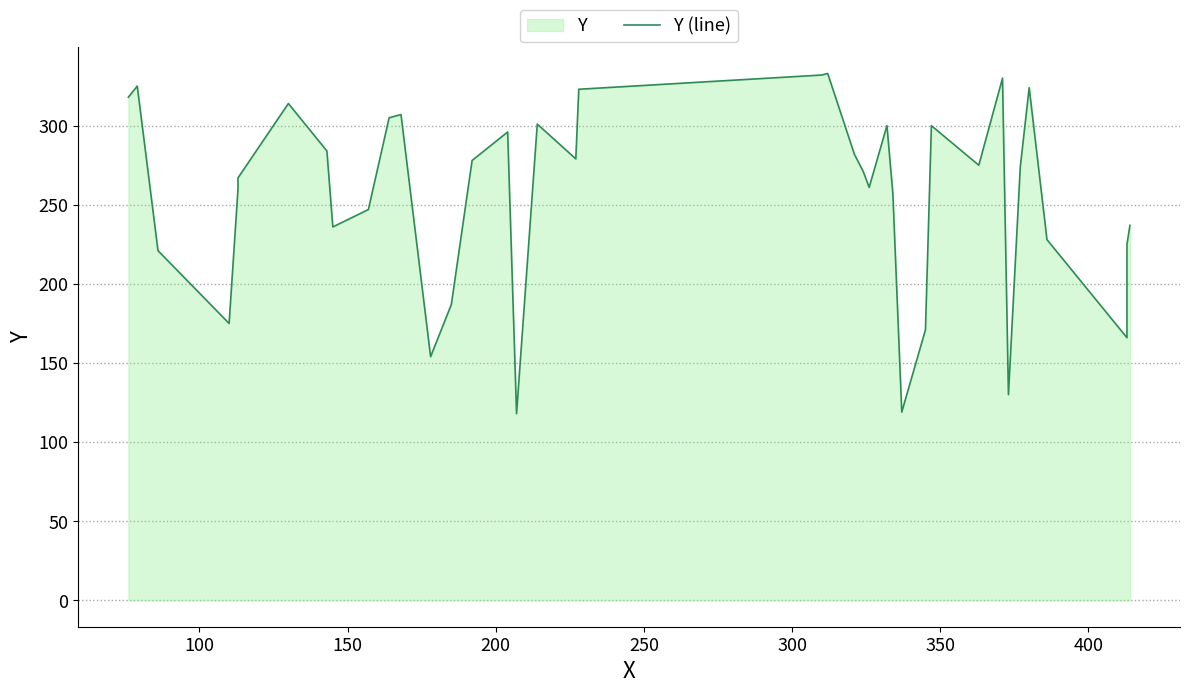

Reading right to left, list all the values displayed in this chart.

237	225	166	228	324	274	130	330	275	300	171	119	257	300	261	271	282	333	332	323	279	301	118	296	290	278	187	154	307	305	247	236	284	314	267	260	175	221	325	318